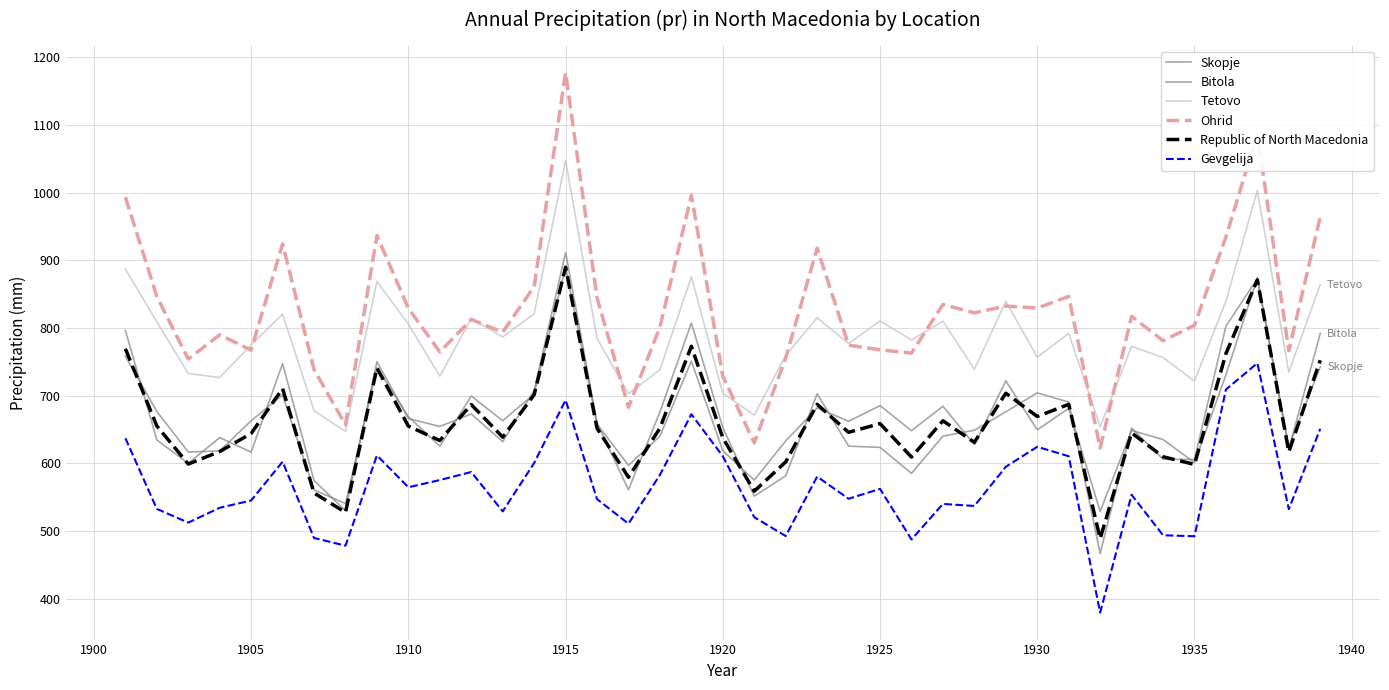

At how many categories does at least one series exceed 721?

35